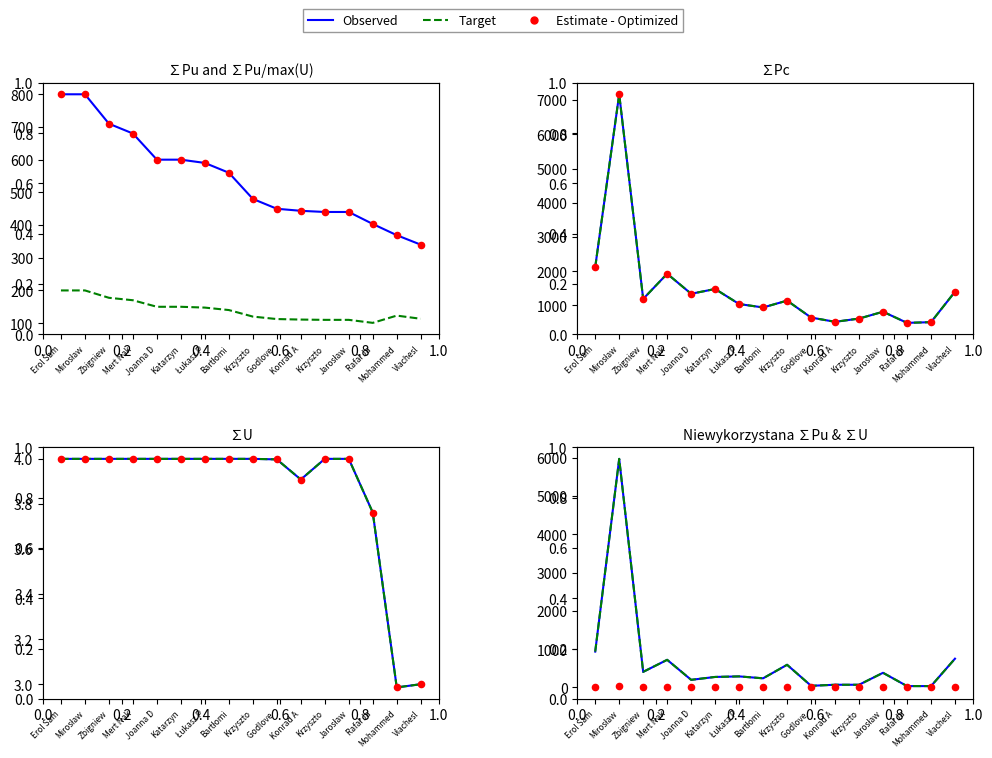

What is the total value across all series at Bartłomi?

1884.6